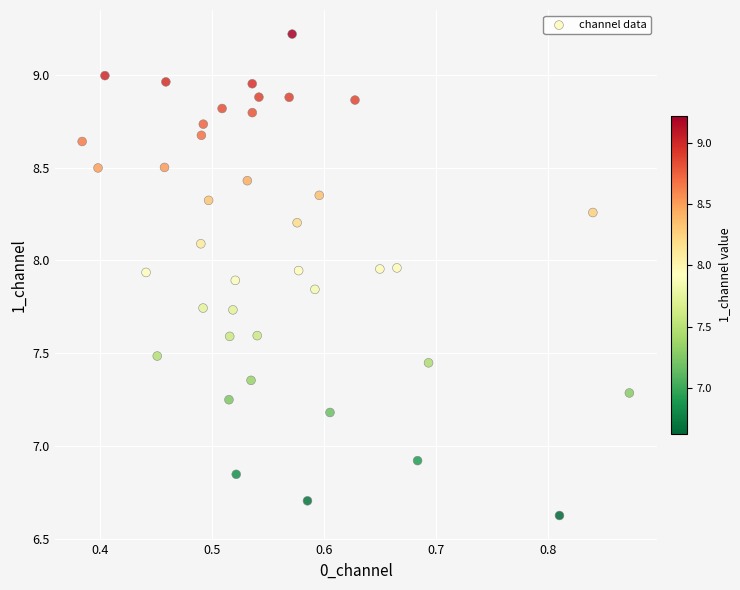

What is the range of X values (max minus min)?

0.5